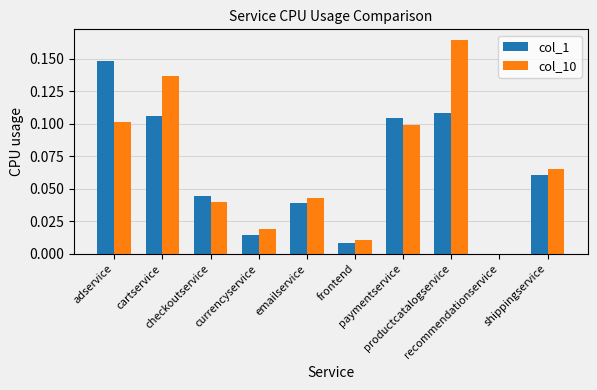

At which category does the chart reach its minimum across all series?

recommendationservice